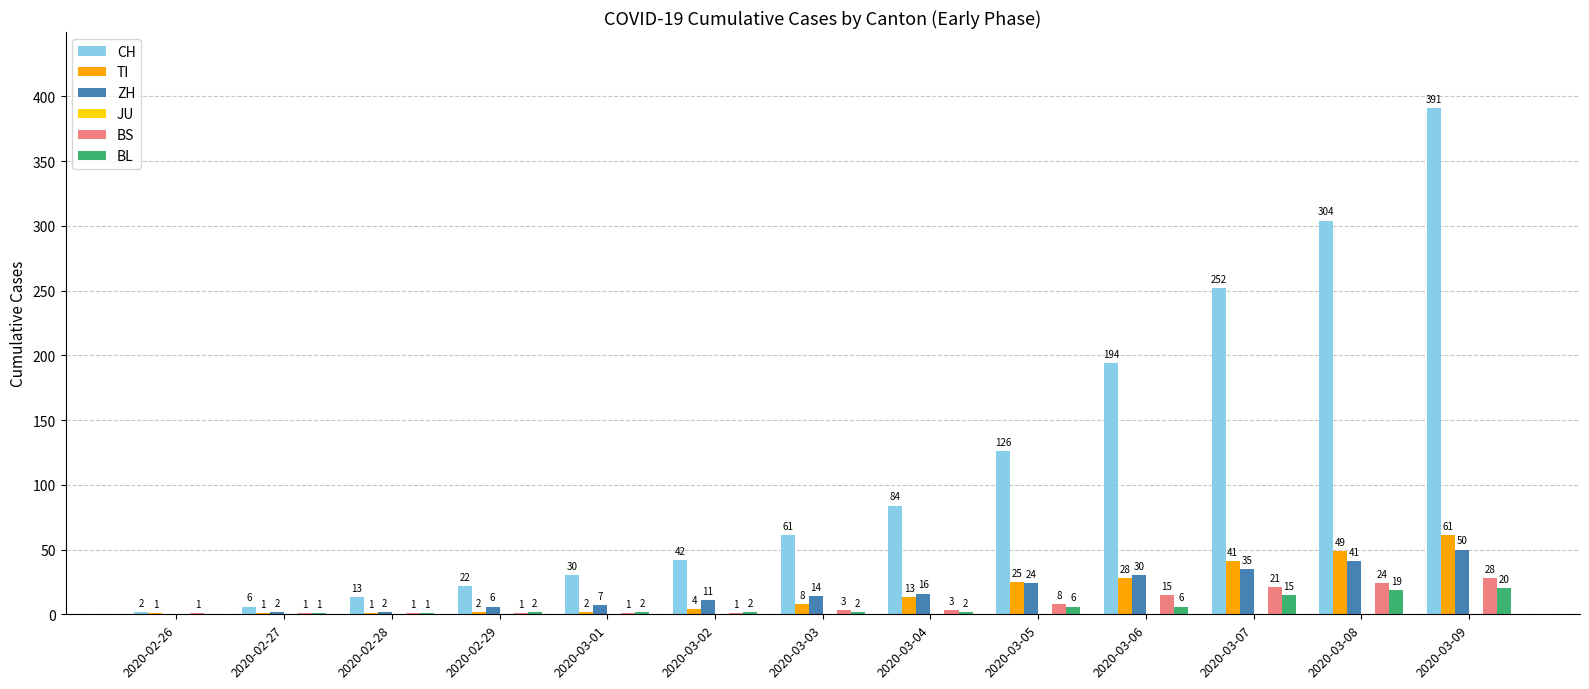

Which series has the largest total across all categories?

CH